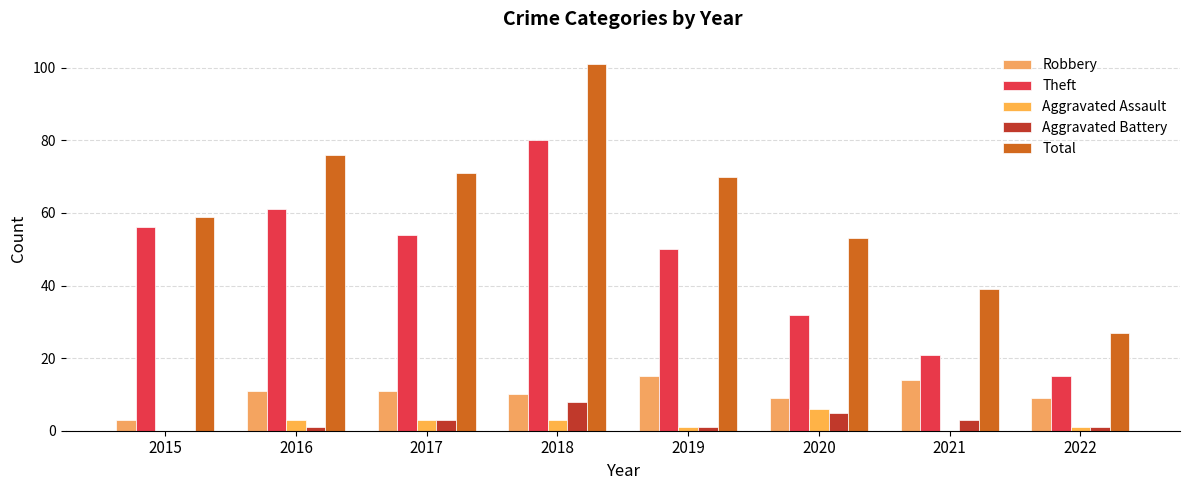

Read the Total value at 2022, to the nearest 10.

30